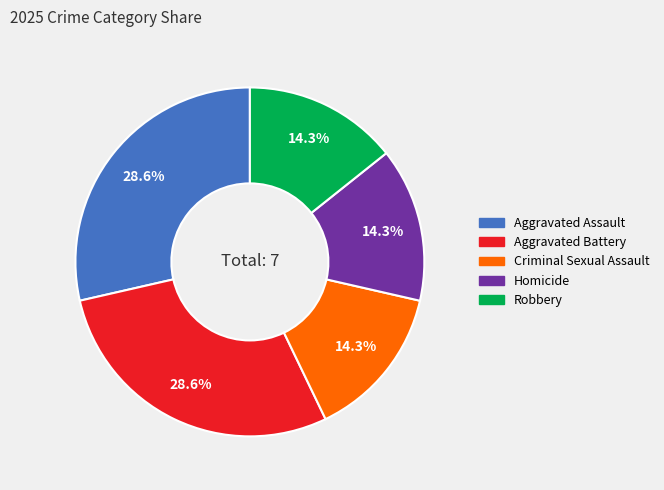

How much of the chart is everything except Homicide?

85.7%